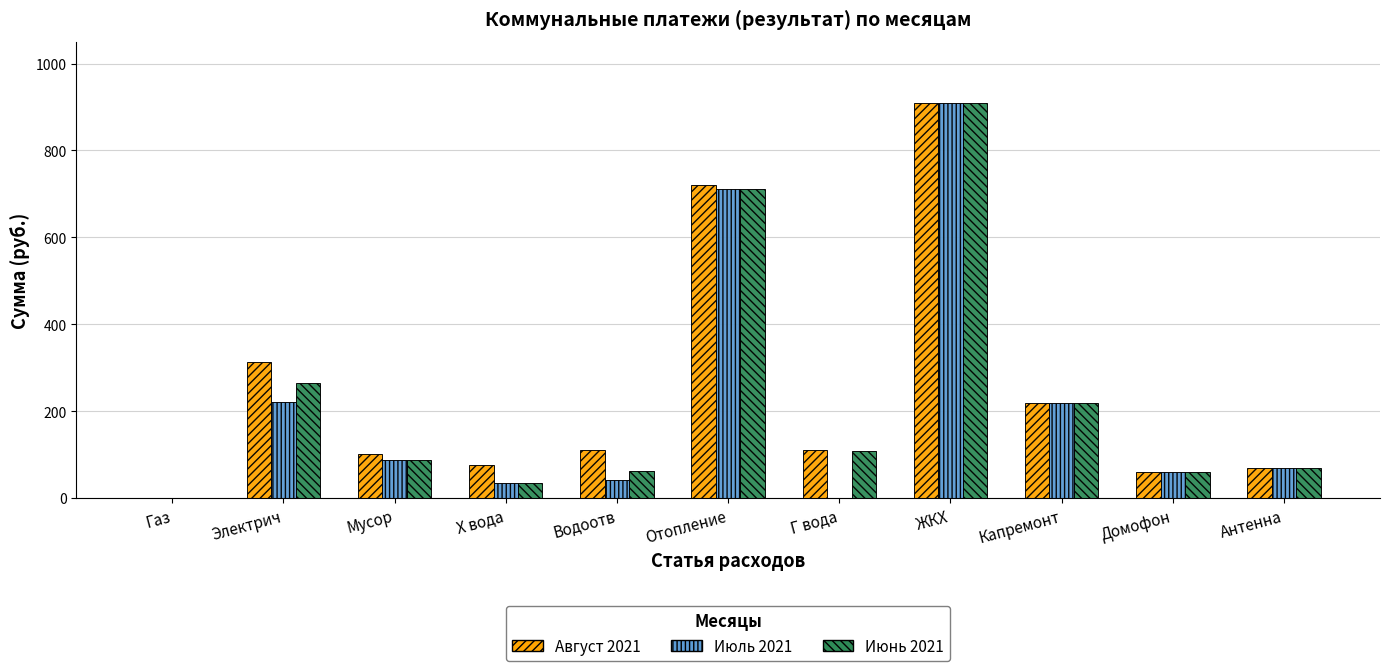

How many groups of bars are there?

11